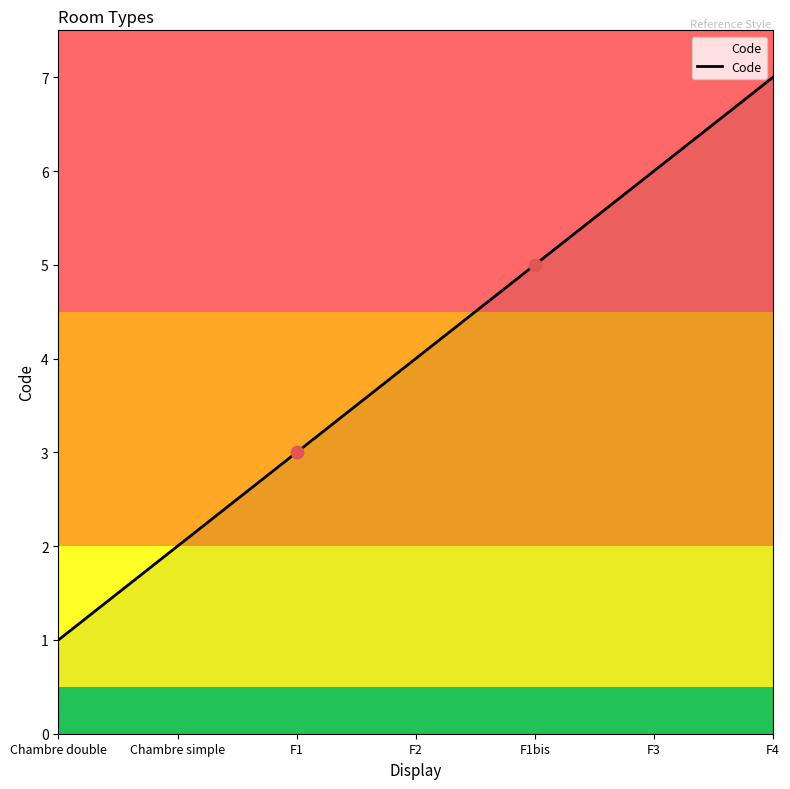

Which has a higher value, F1bis or F3?

F3